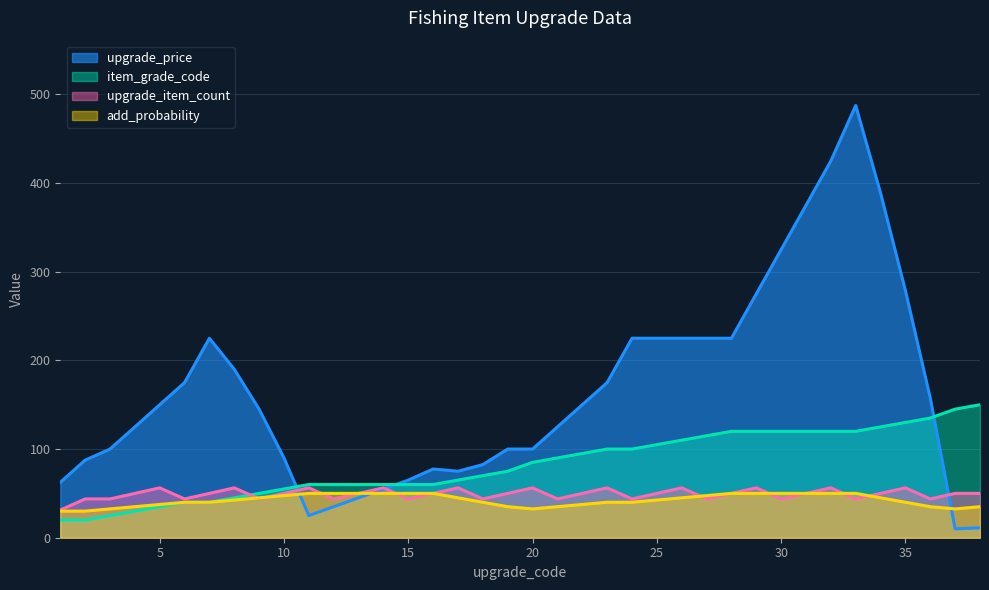

How many lines are shown in the chart?

4